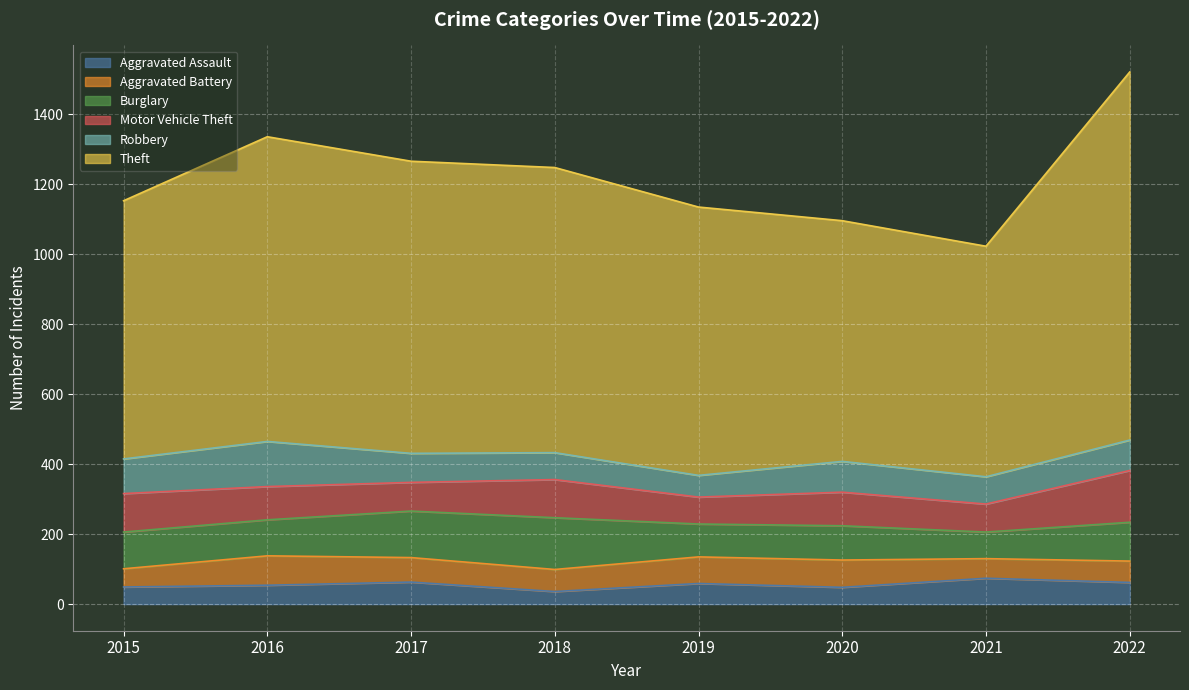

What are all the series names shown in the legend?

Aggravated Assault, Aggravated Battery, Burglary, Motor Vehicle Theft, Robbery, Theft